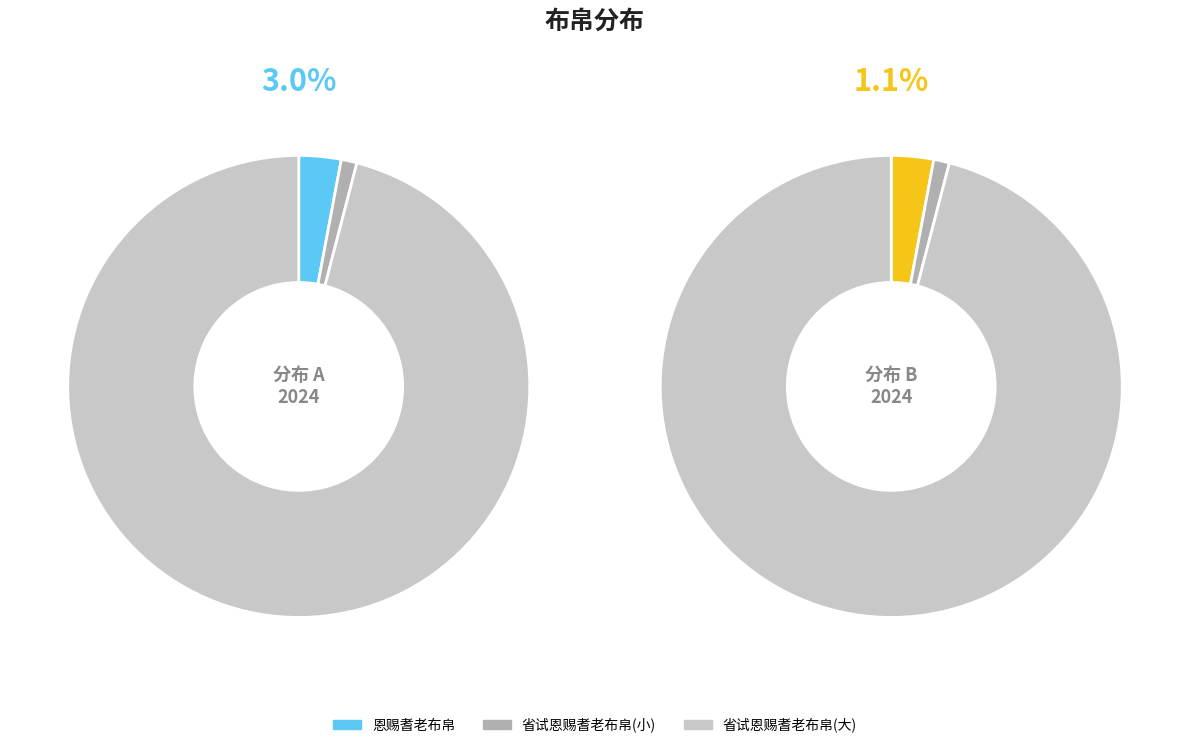

Which category accounts for the majority?

省试恩赐耆老布帛